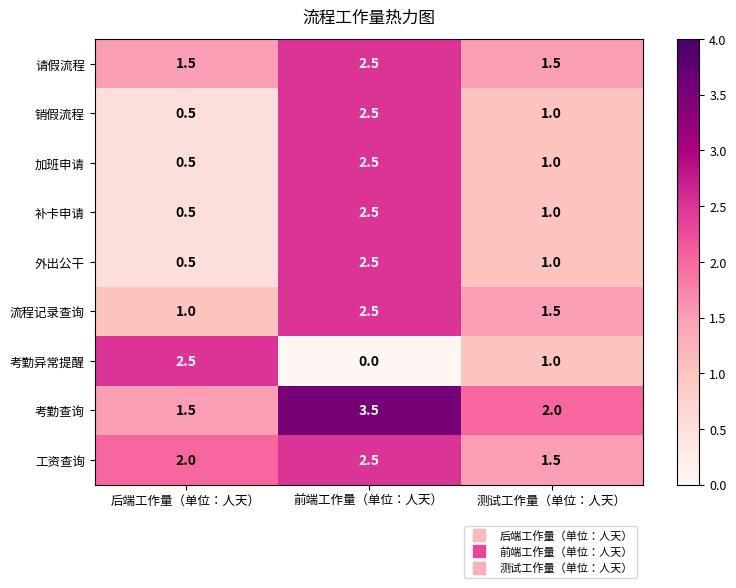

What is the sum of the 请假流程 values at 测试工作量（单位：人天） and 前端工作量（单位：人天）?

4.0